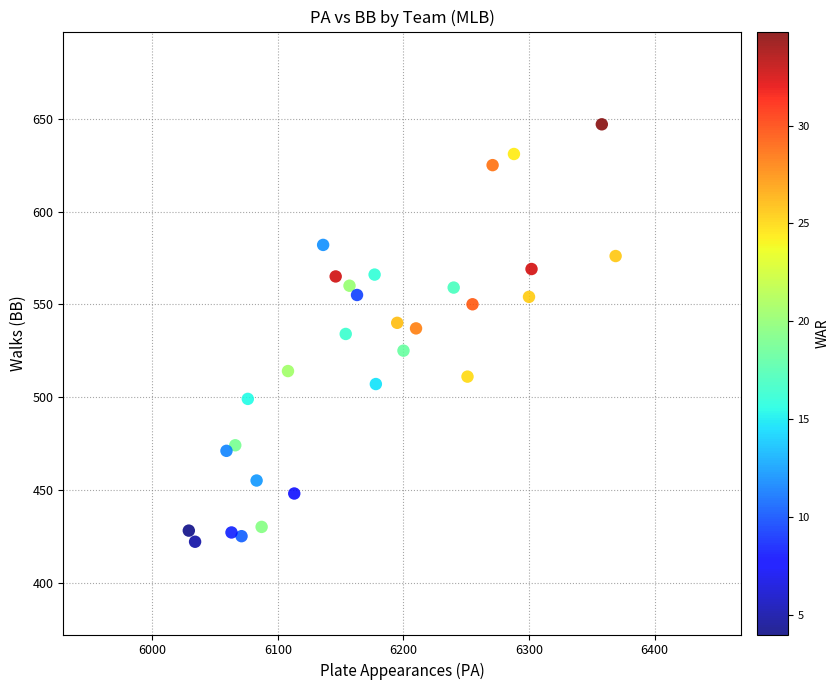

What is the range of Y values (max minus min)?

225